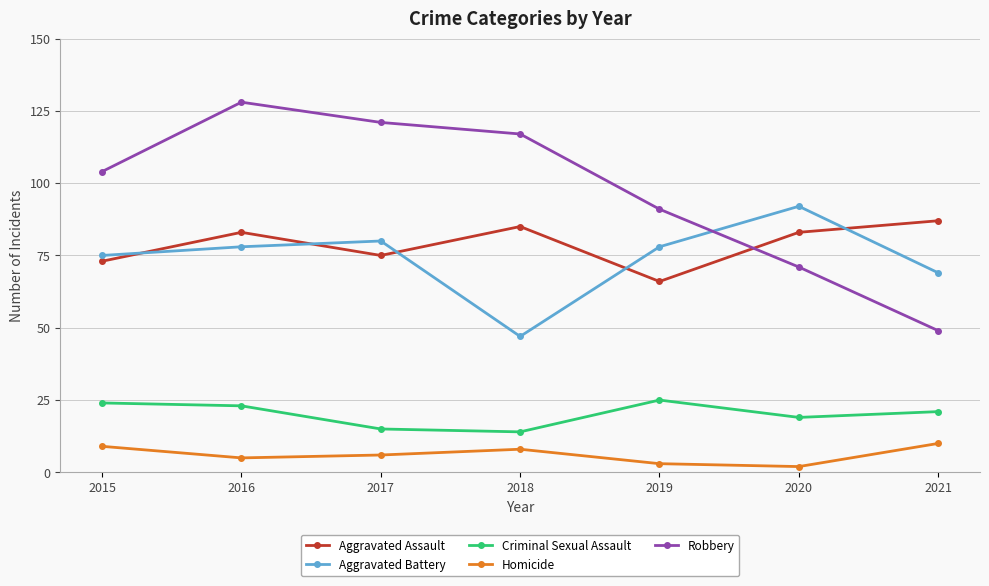

What is the total value across all series at 2019?

263